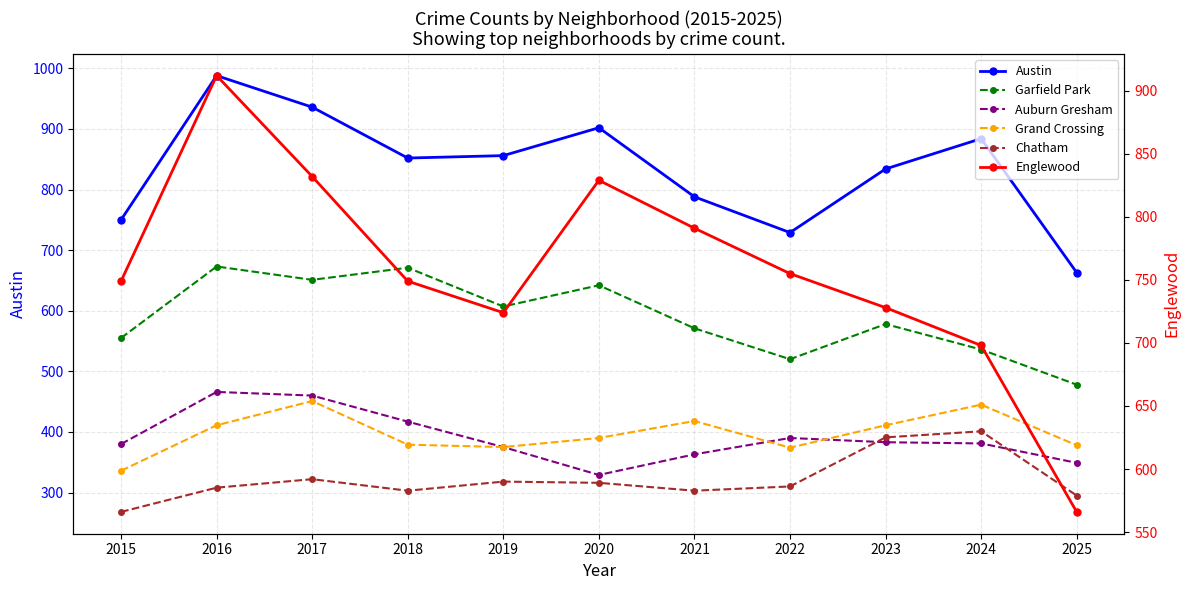

What is the average value of the Austin series?

835